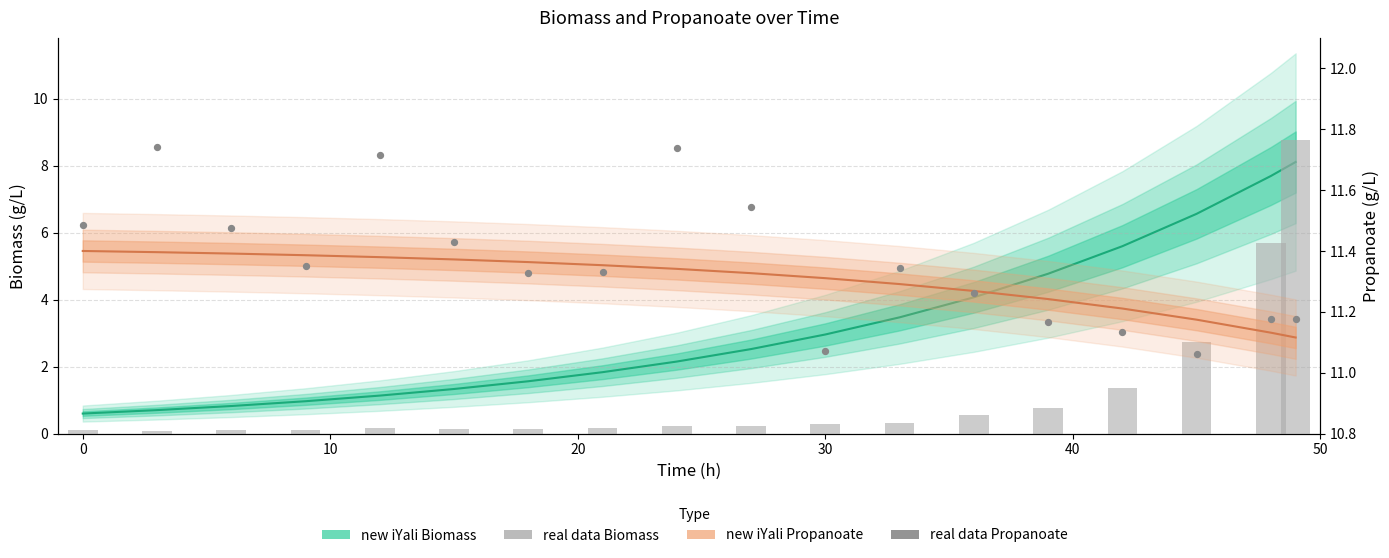

Which series contains the highest Y value?

real data Propanoate